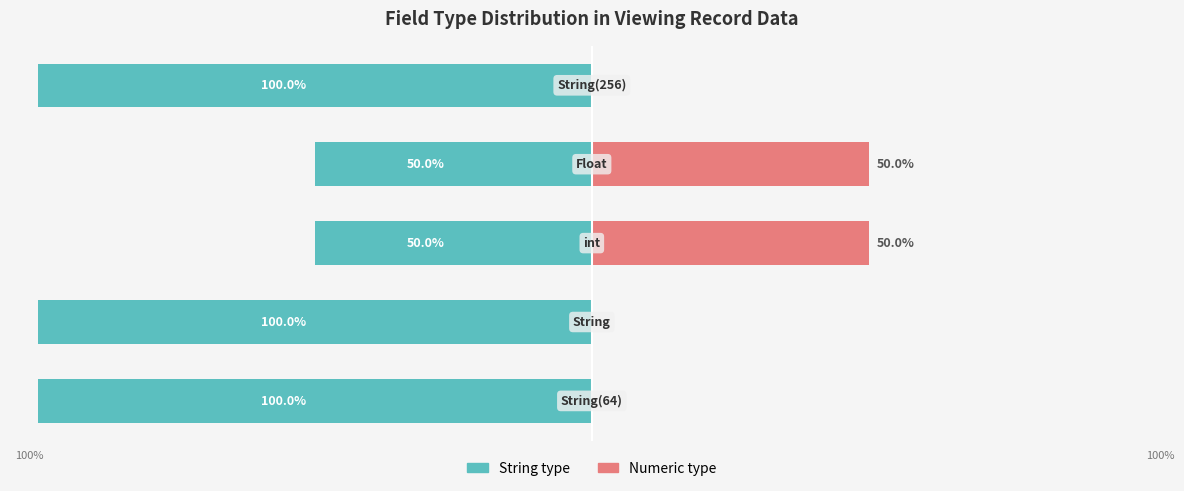

Does the chart contain stacked bars?

No